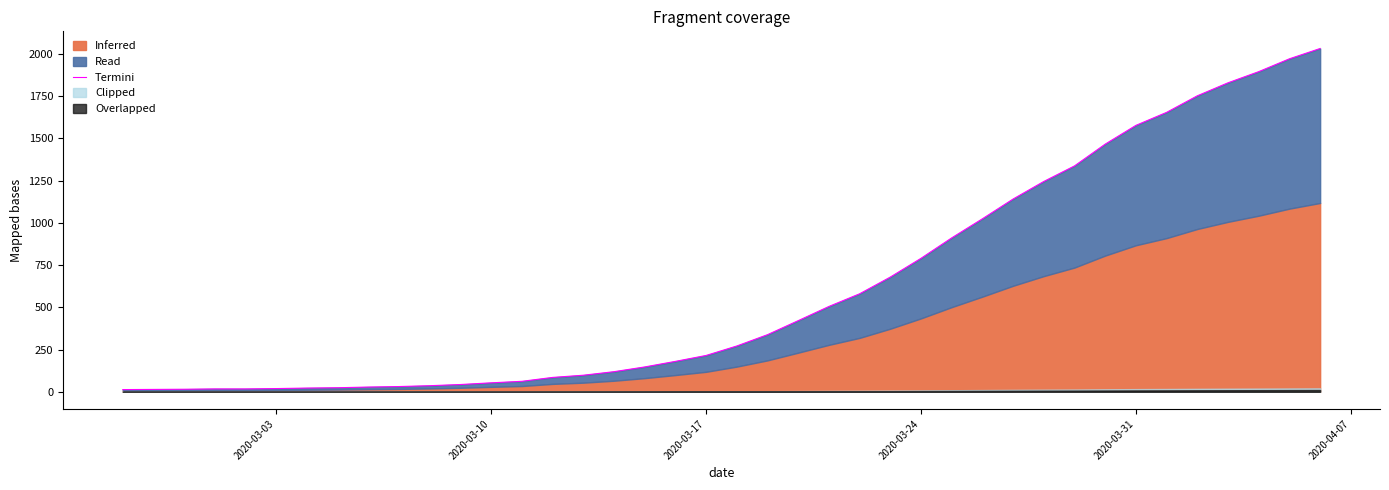

Which has a higher value, 12 or 2020-03-10?

12